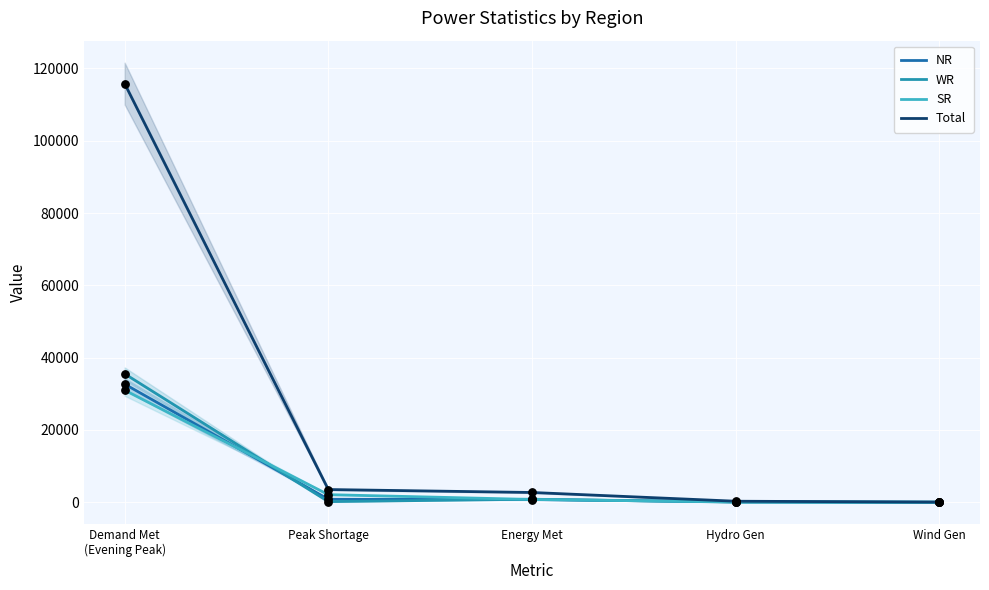

Is the value of SR at Wind Gen greater than the value of NR at Hydro Gen?

No